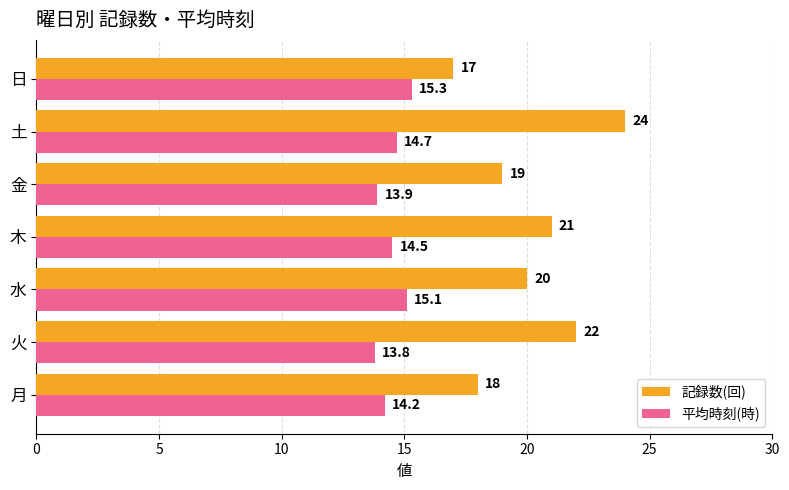

At which label does 記録数(回) reach its peak?

土